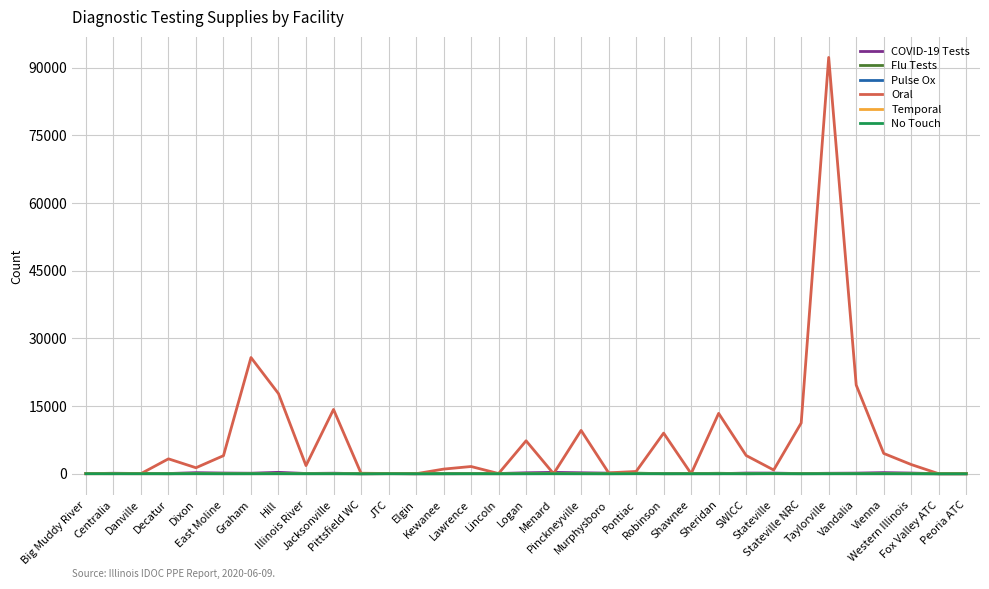

The Temporal series shows 15 at Pontiac. True or false?

True